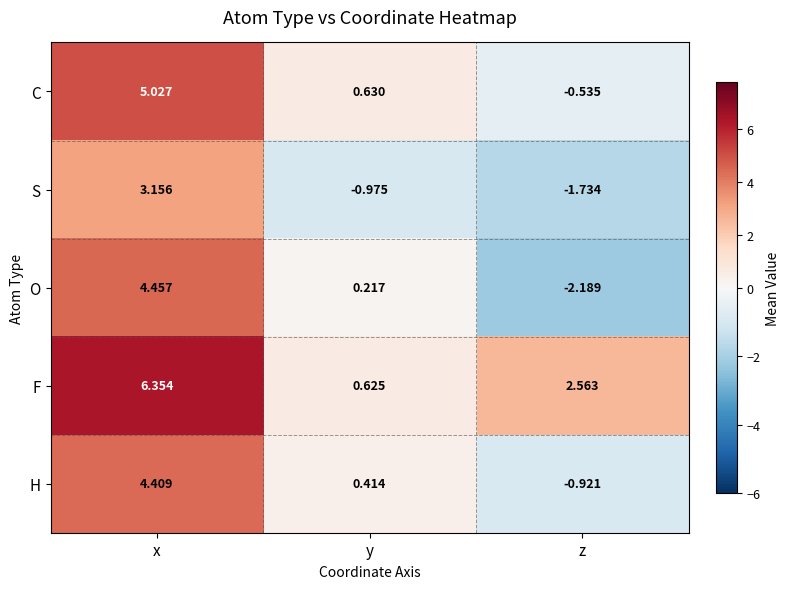

Where is O nearest to the value 1?

y